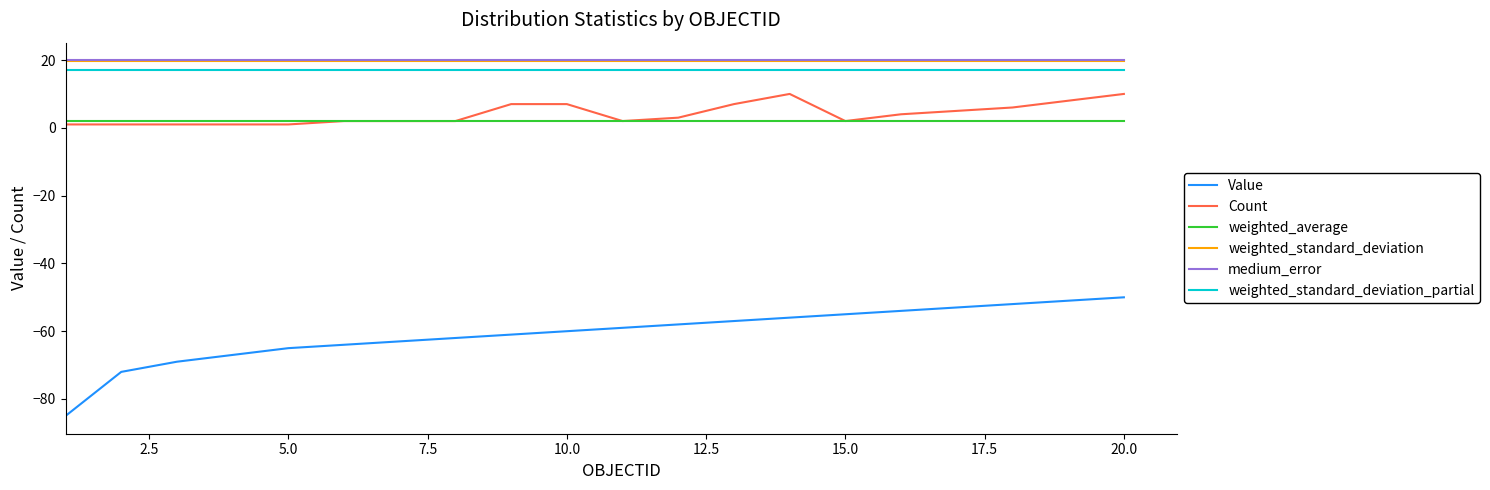

Which series has the largest range (max minus min)?

Value